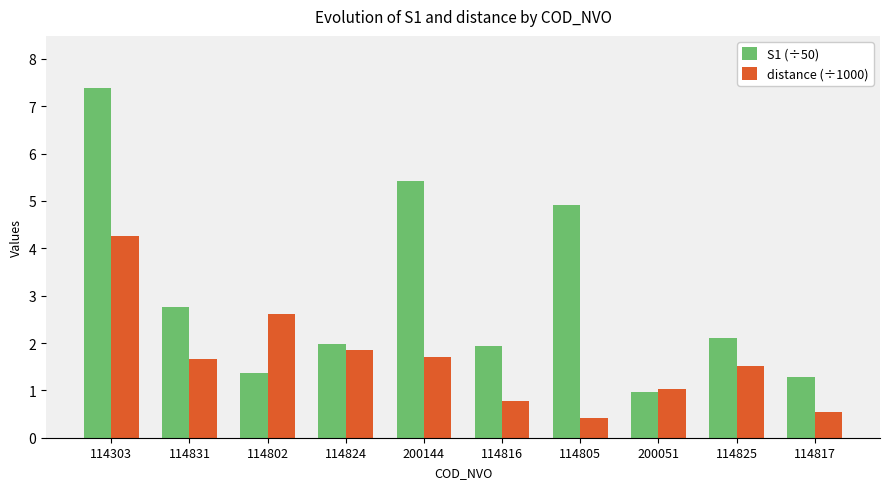

What is the spread (max minus min) of values at 114817?

0.7